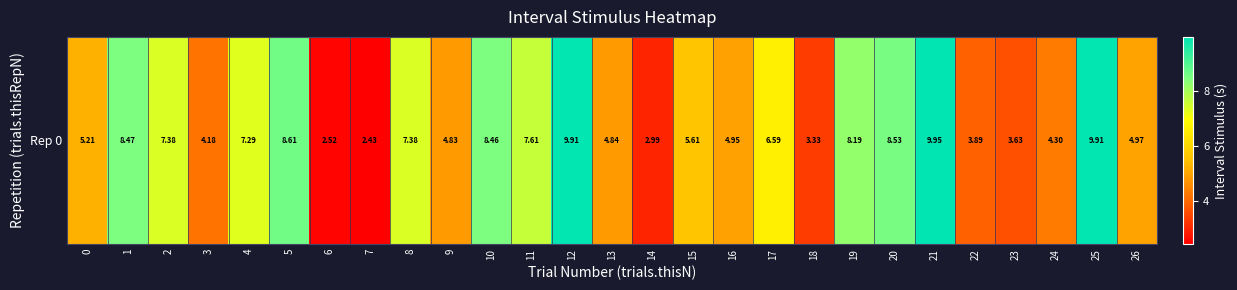

What is the difference between the values at 18 and 23?

0.3